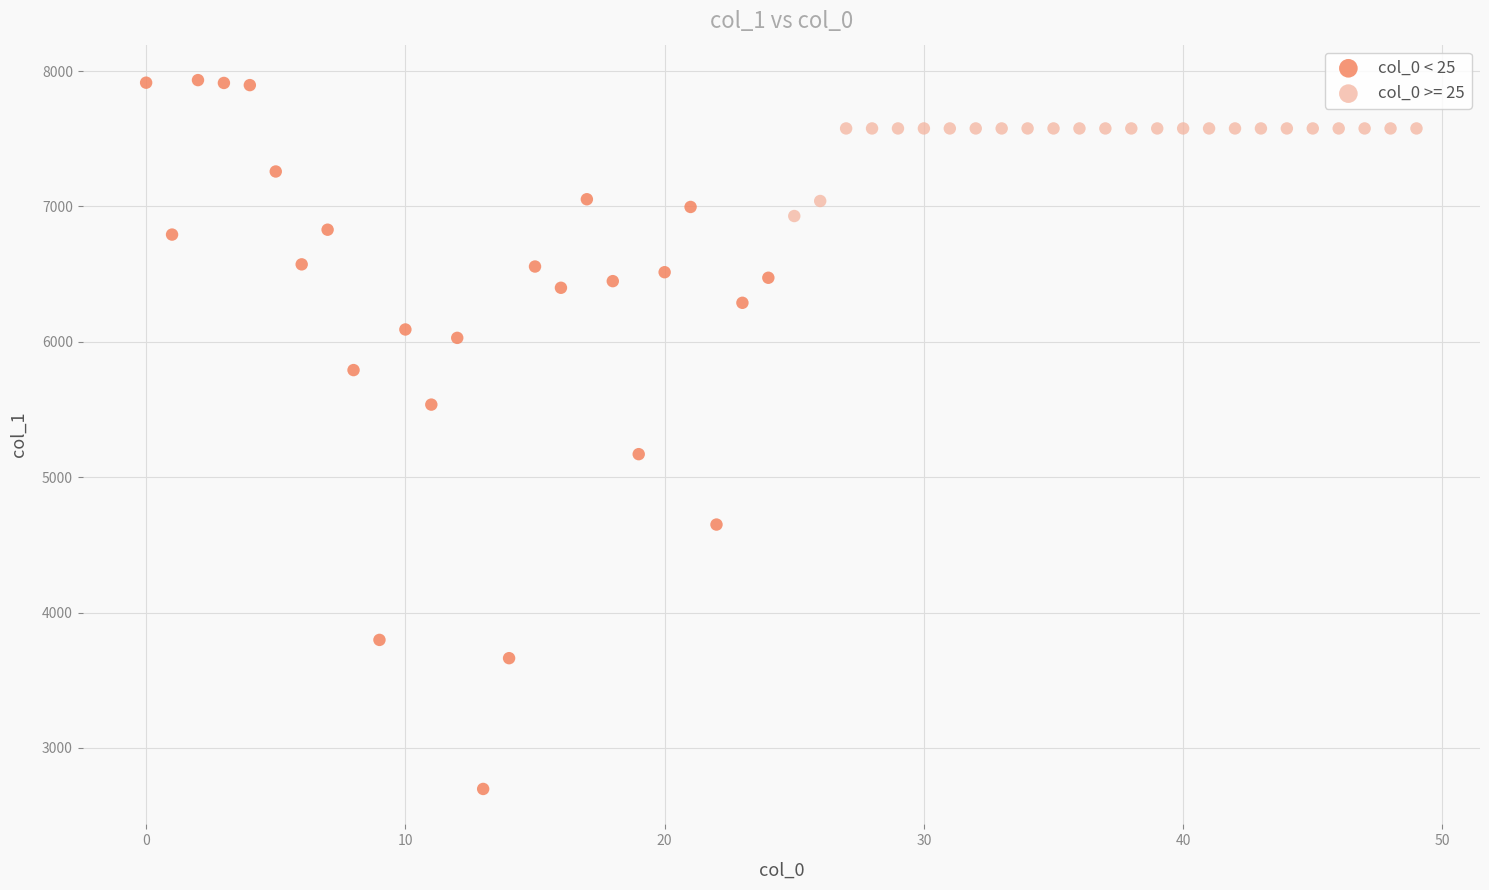

Which series contains the lowest Y value?

col_0 < 25